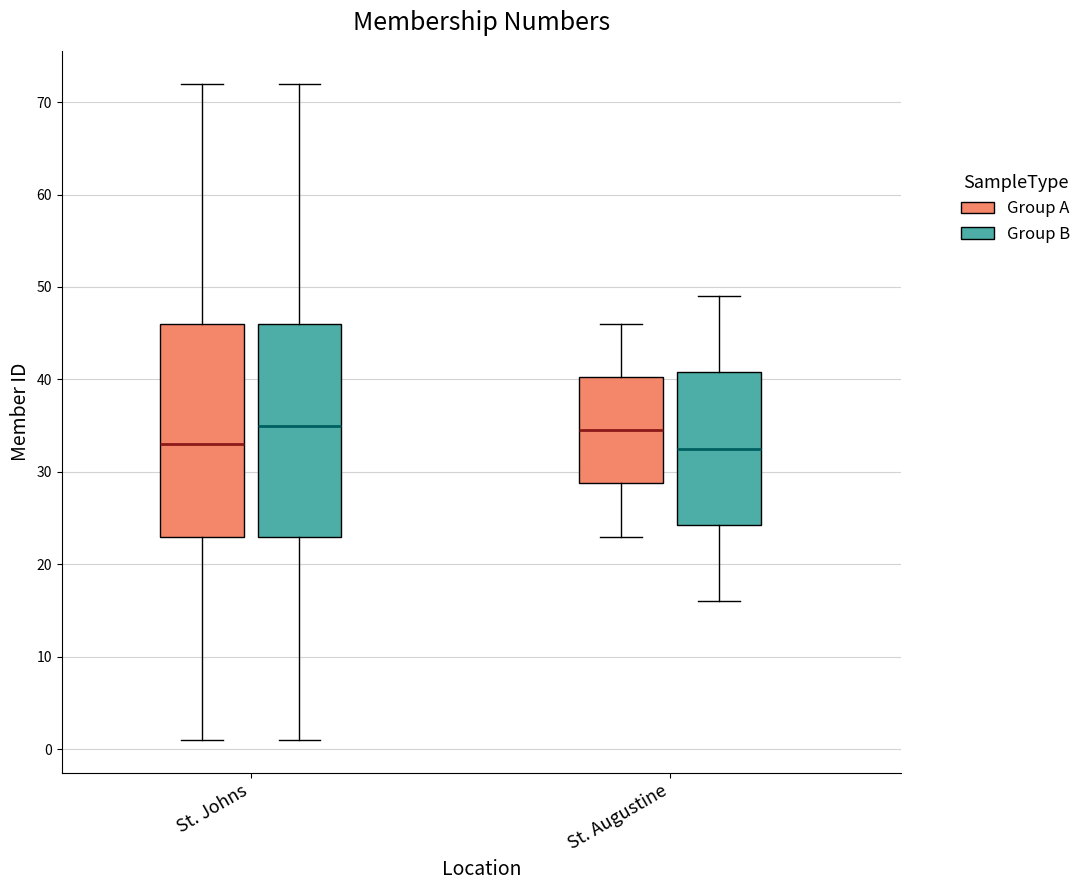

Reading left to right, read every box against the y-axis: the position of its median line, the range the box covers, and the ends of its whiskers. The values are not printed on the chart, so give them approximately, as read against the axis.

St. Johns (Group A): median 33, box 23 to 46, whiskers 1 to 72
St. Johns (Group B): median 35, box 23 to 46, whiskers 1 to 72
St. Augustine (Group A): median 35, box 29 to 40, whiskers 23 to 46
St. Augustine (Group B): median 33, box 24 to 41, whiskers 16 to 49